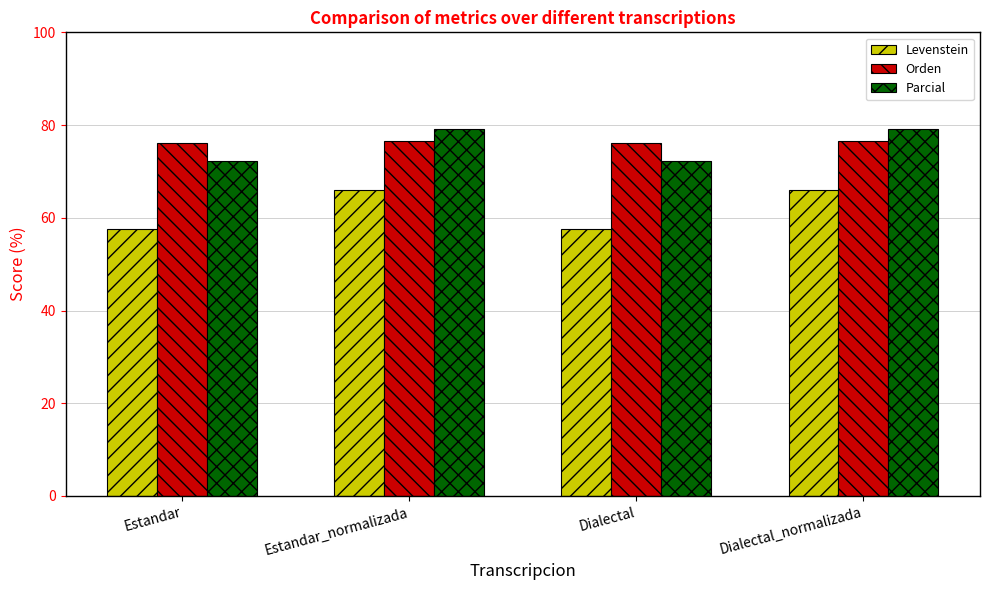

Reading left to right, list all the values displayed in this chart.

Levenstein: Estandar=57.5	Estandar_normalizada=65.9	Dialectal=57.5	Dialectal_normalizada=65.9
Orden: Estandar=76.2	Estandar_normalizada=76.6	Dialectal=76.2	Dialectal_normalizada=76.6
Parcial: Estandar=72.2	Estandar_normalizada=79.2	Dialectal=72.2	Dialectal_normalizada=79.2